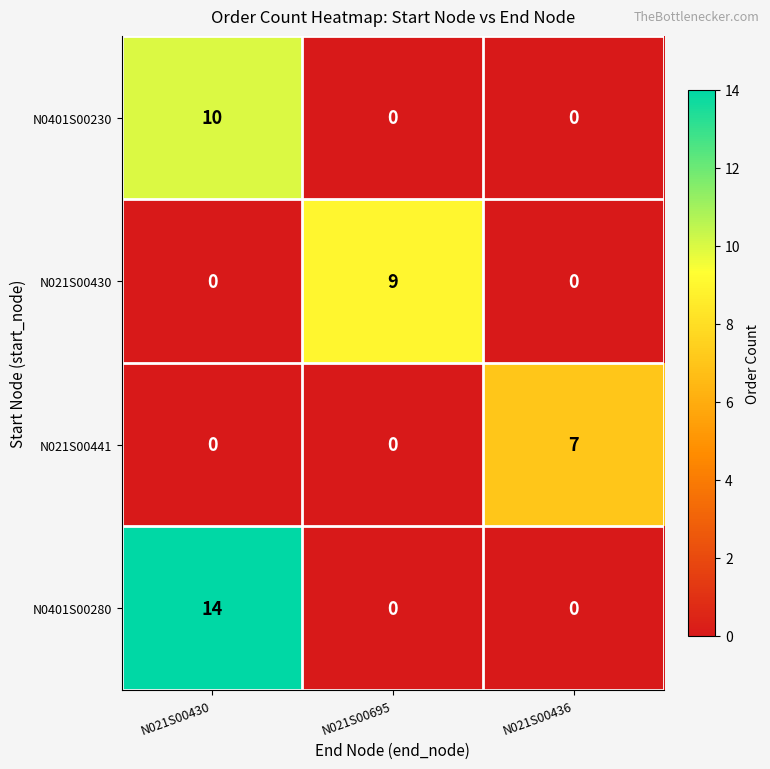

What is the maximum value for N0401S00280?

14